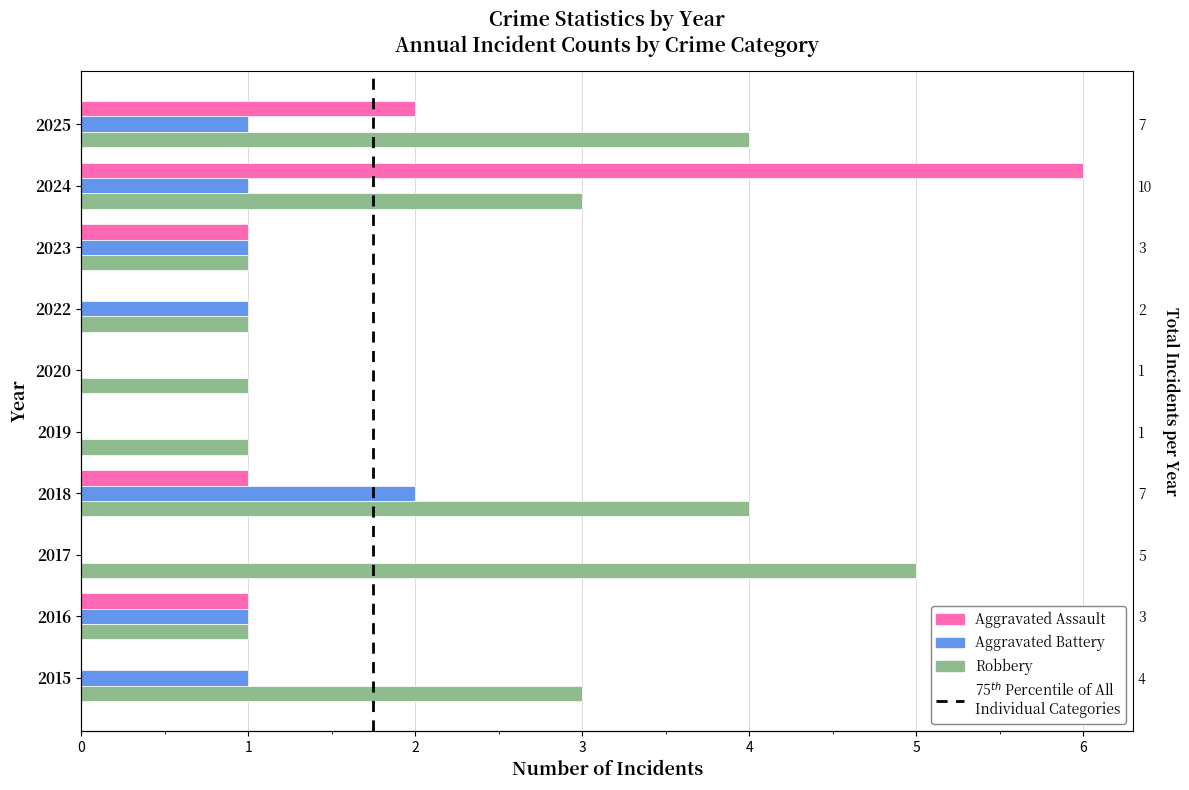

How many categories are shown in the chart?

10